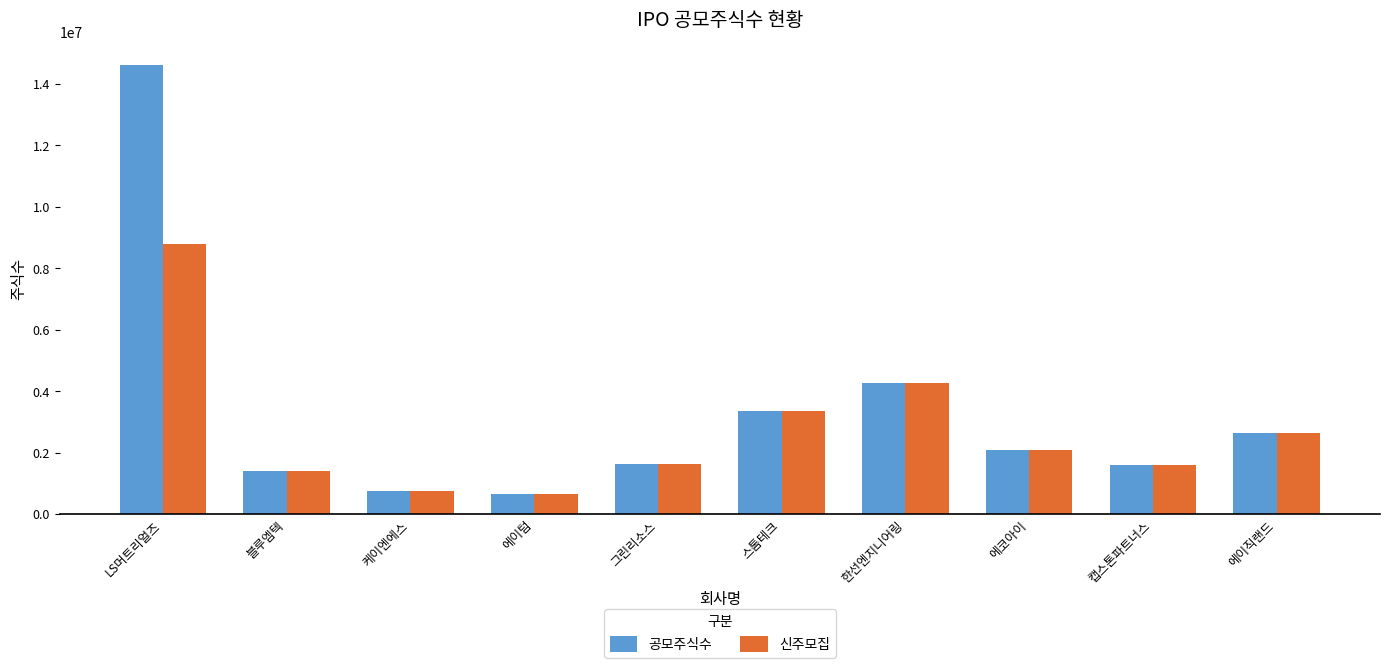

What is the total value across all series at 한선엔지니어링?

8500000